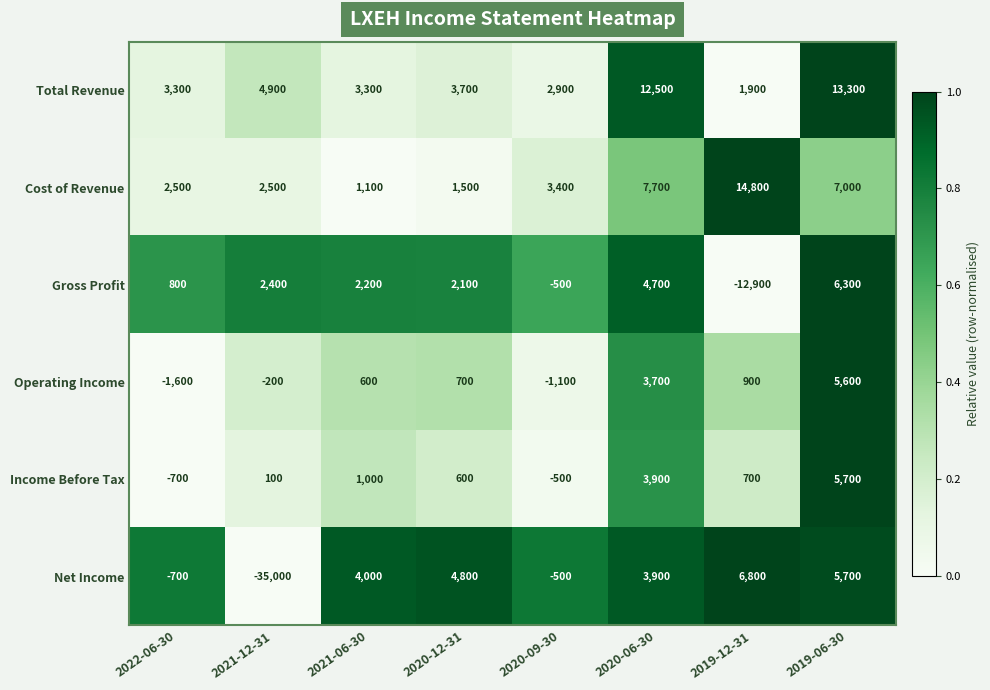

How many data points does each series have?

8